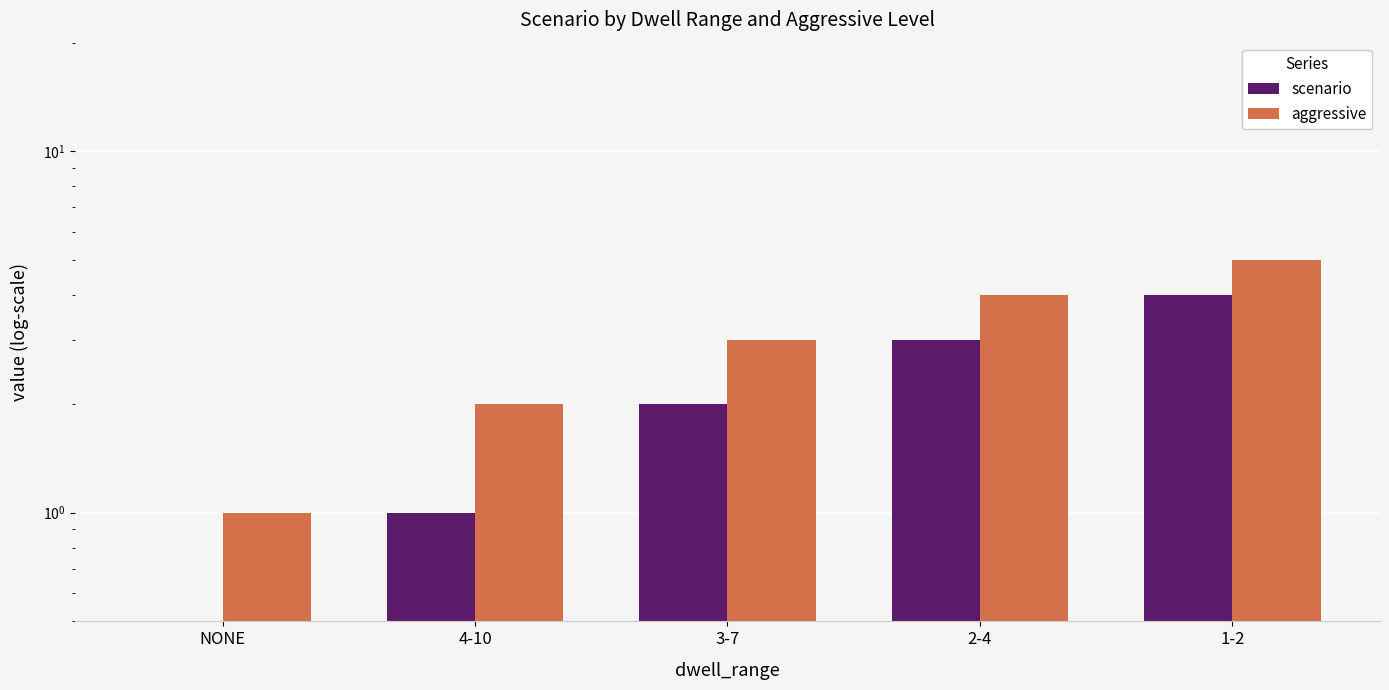

Read the scenario value at 2-4.

3